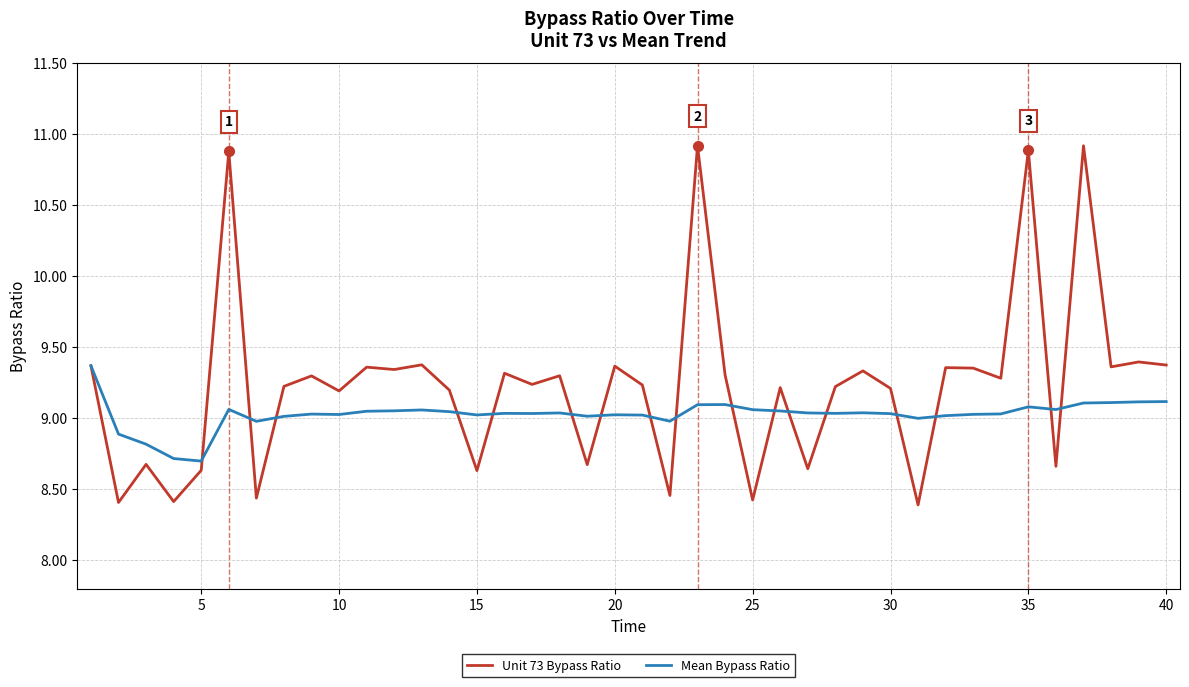

Rank the series by their average value, from lowest to highest.

Mean Bypass Ratio, Unit 73 Bypass Ratio